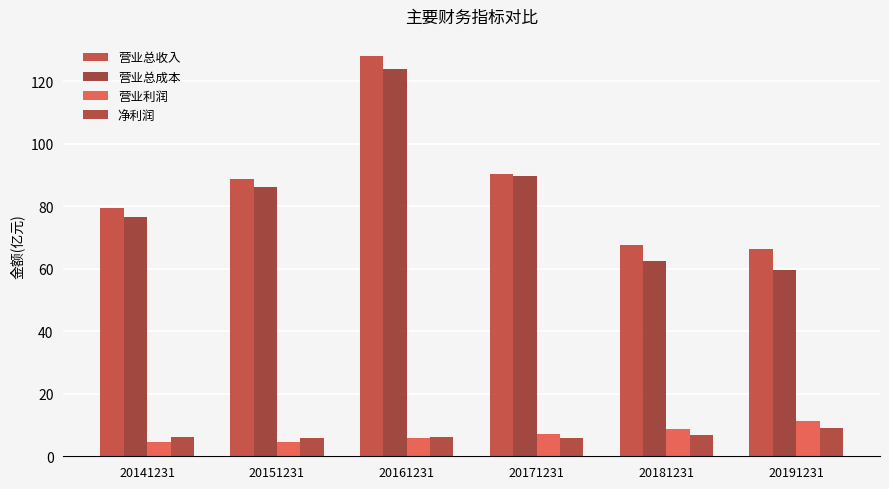

Count the number of categories in the chart.

6